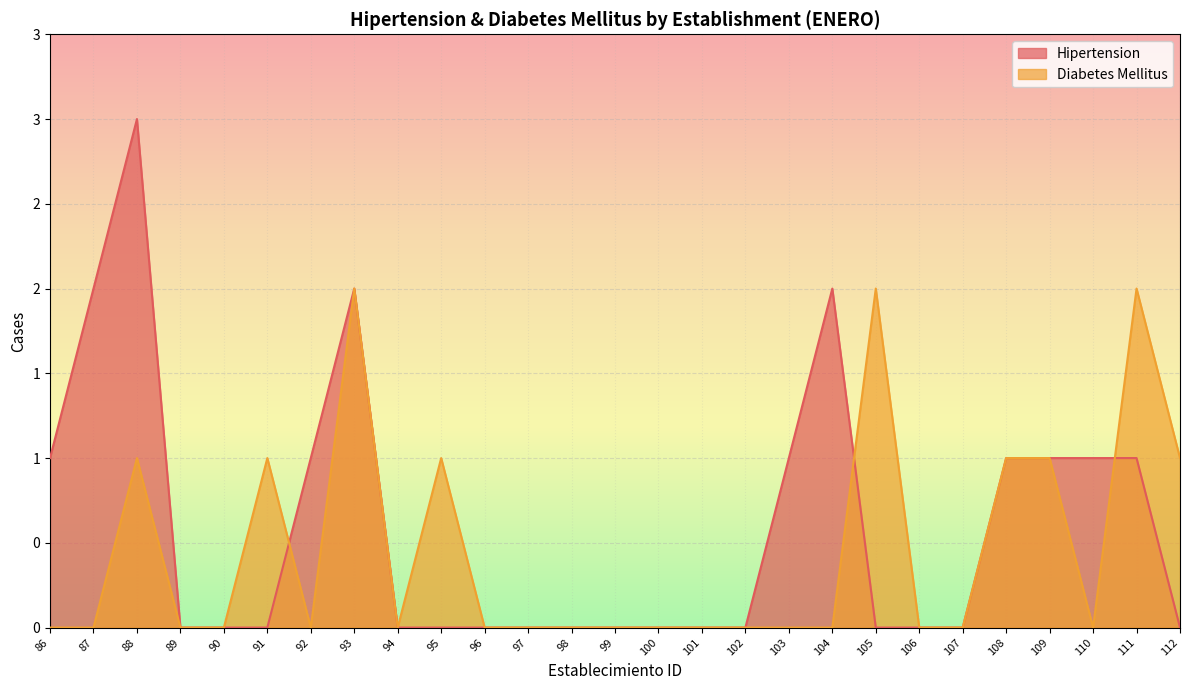

Which category has the highest value in the Hipertension series?

88